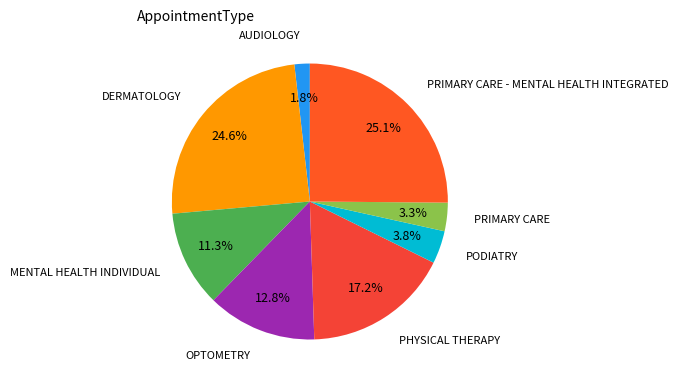

Rank the categories by value from highest to lowest.

PRIMARY CARE - MENTAL HEALTH INTEGRATED, DERMATOLOGY, PHYSICAL THERAPY, OPTOMETRY, MENTAL HEALTH INDIVIDUAL, PODIATRY, PRIMARY CARE, AUDIOLOGY